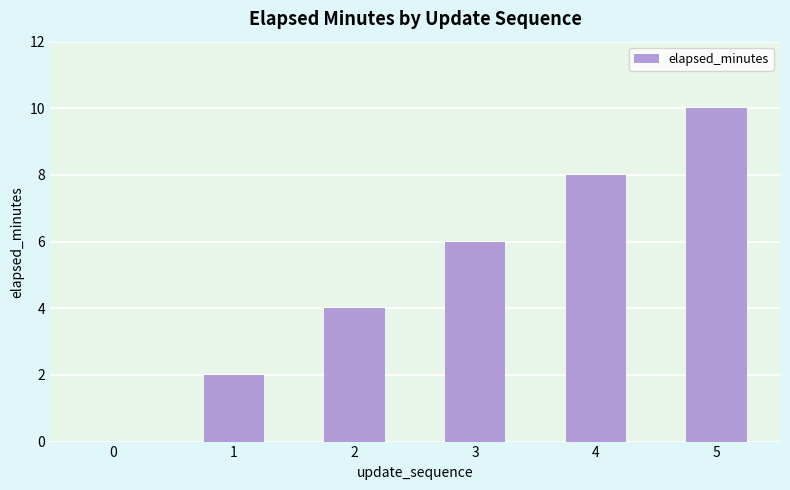

How many values are above zero?

5